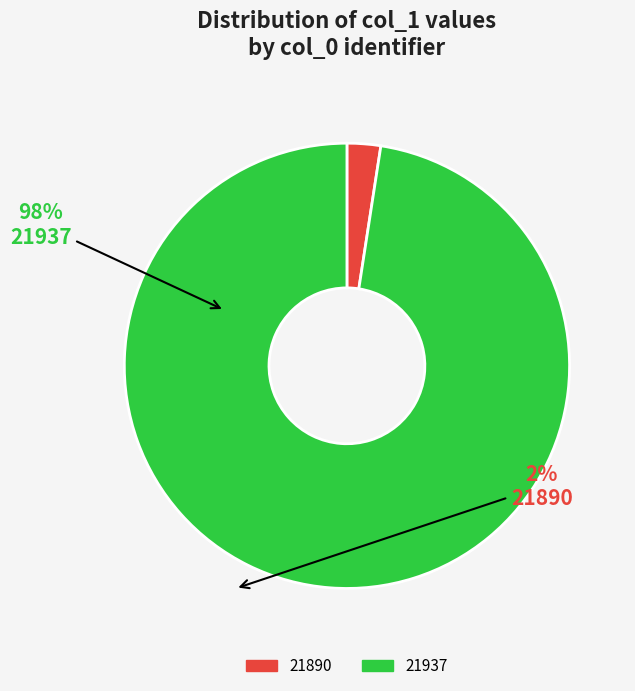

Which slice represents more than half of the pie?

21937